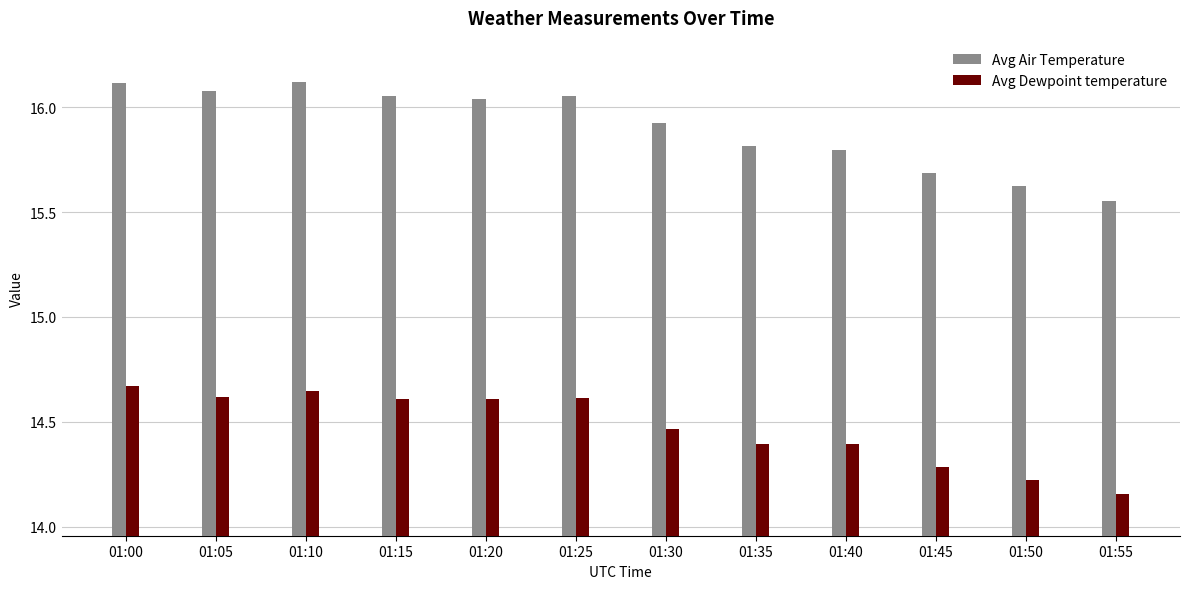

Rank the series by their average value, from lowest to highest.

Avg Dewpoint temperature, Avg Air Temperature